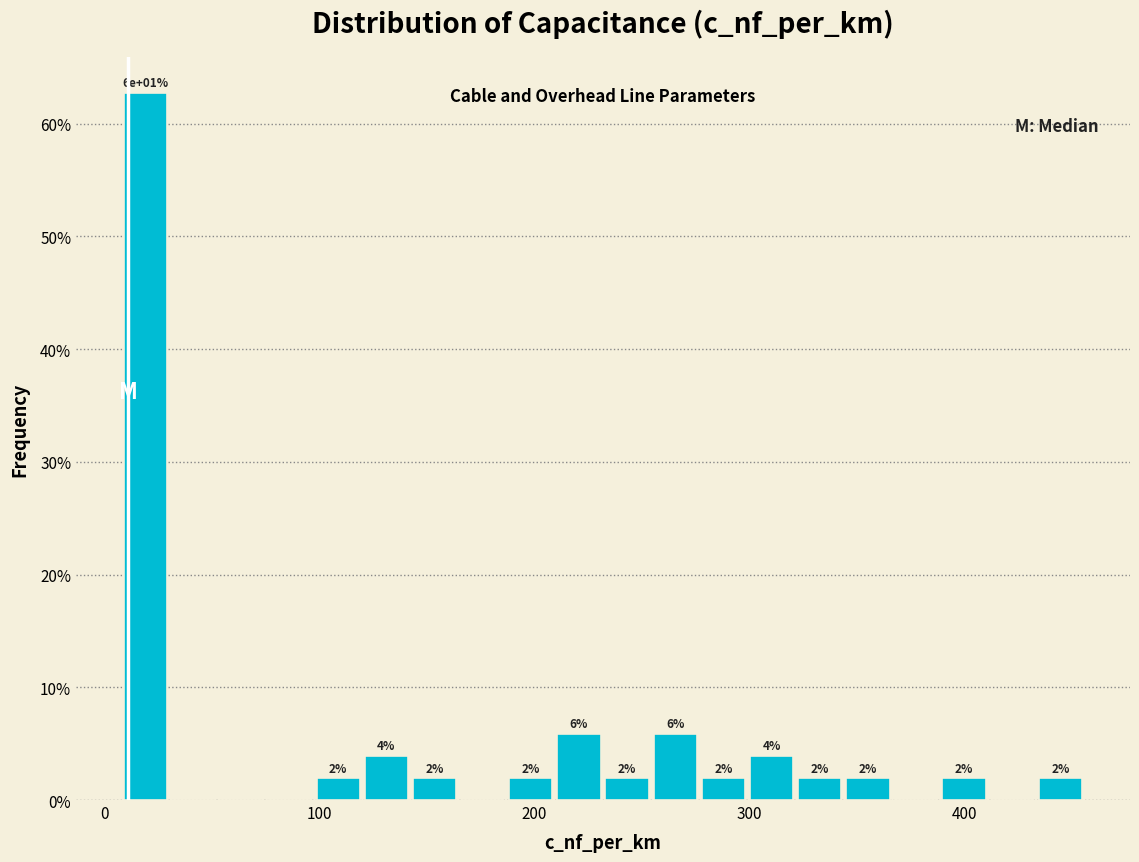

Around what value on the x-axis is the tallest bar? Give the approximate position of its centre, as read against the axis.

20